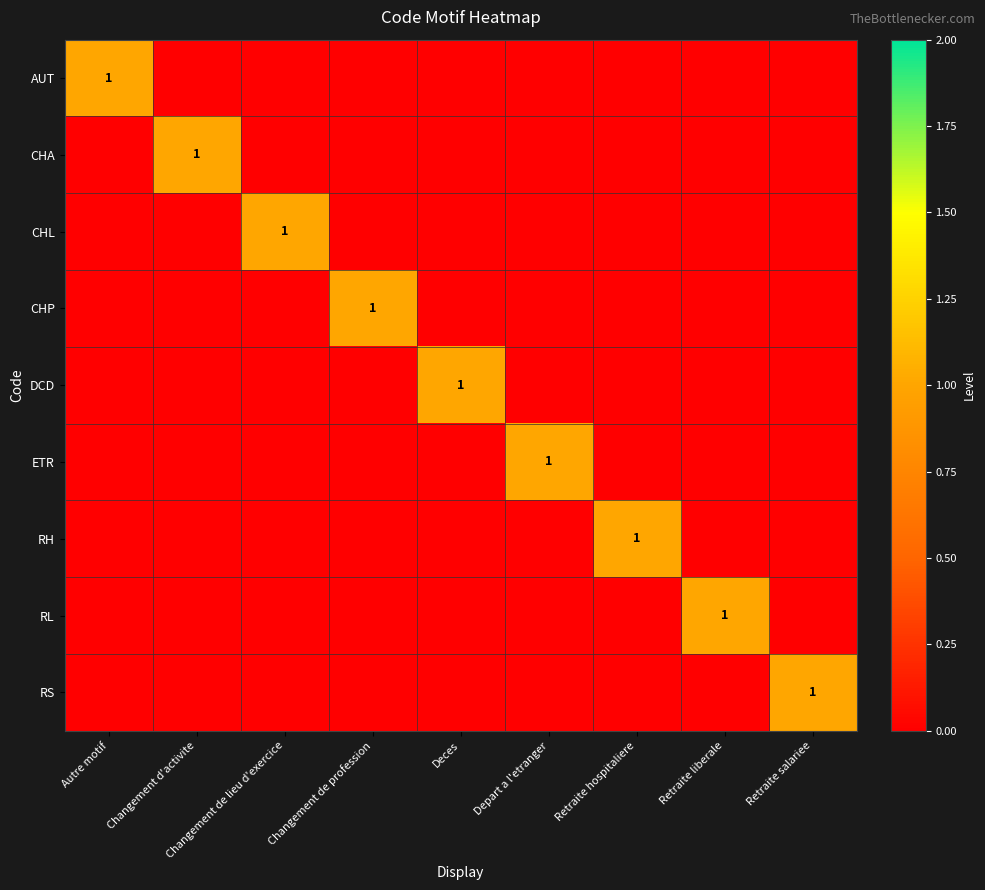

How many values in the DCD series exceed 0?

1